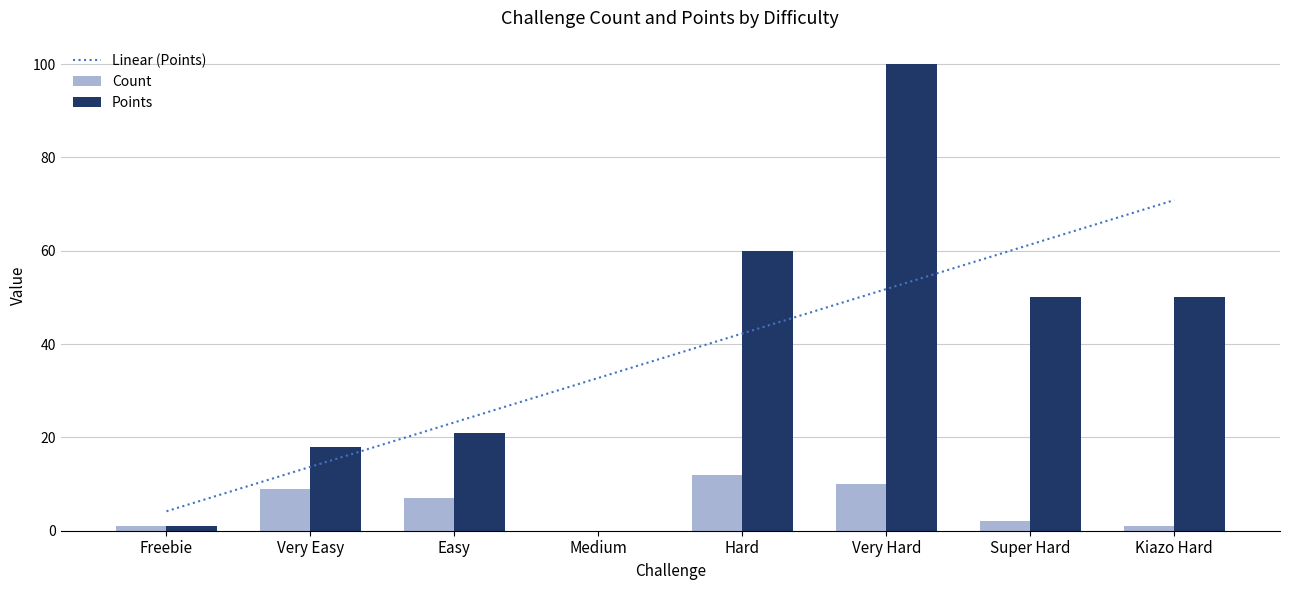

How many distinct data groups are displayed?

2